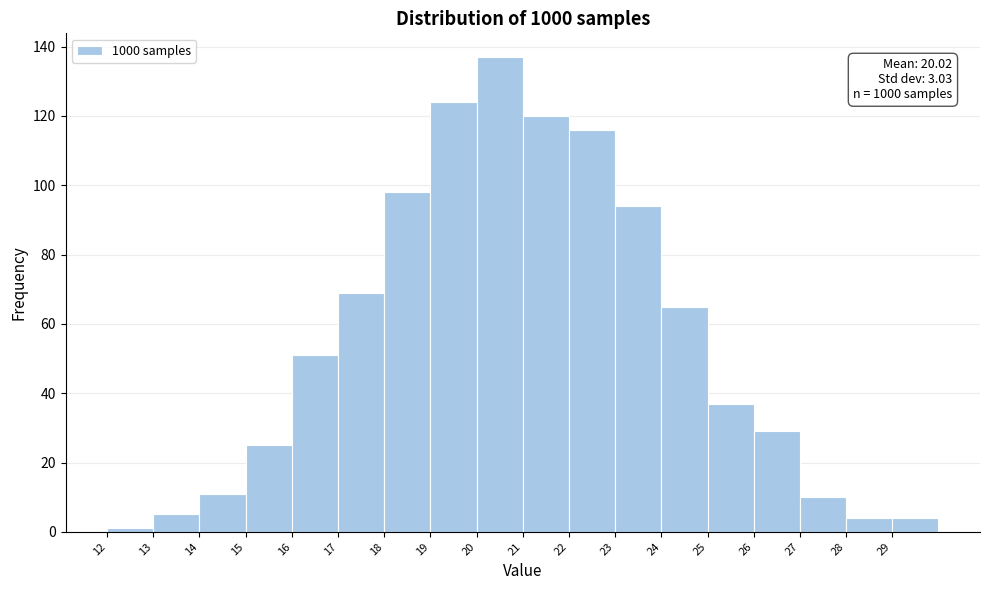

Which range on the x-axis has the tallest bar?

20 to 21